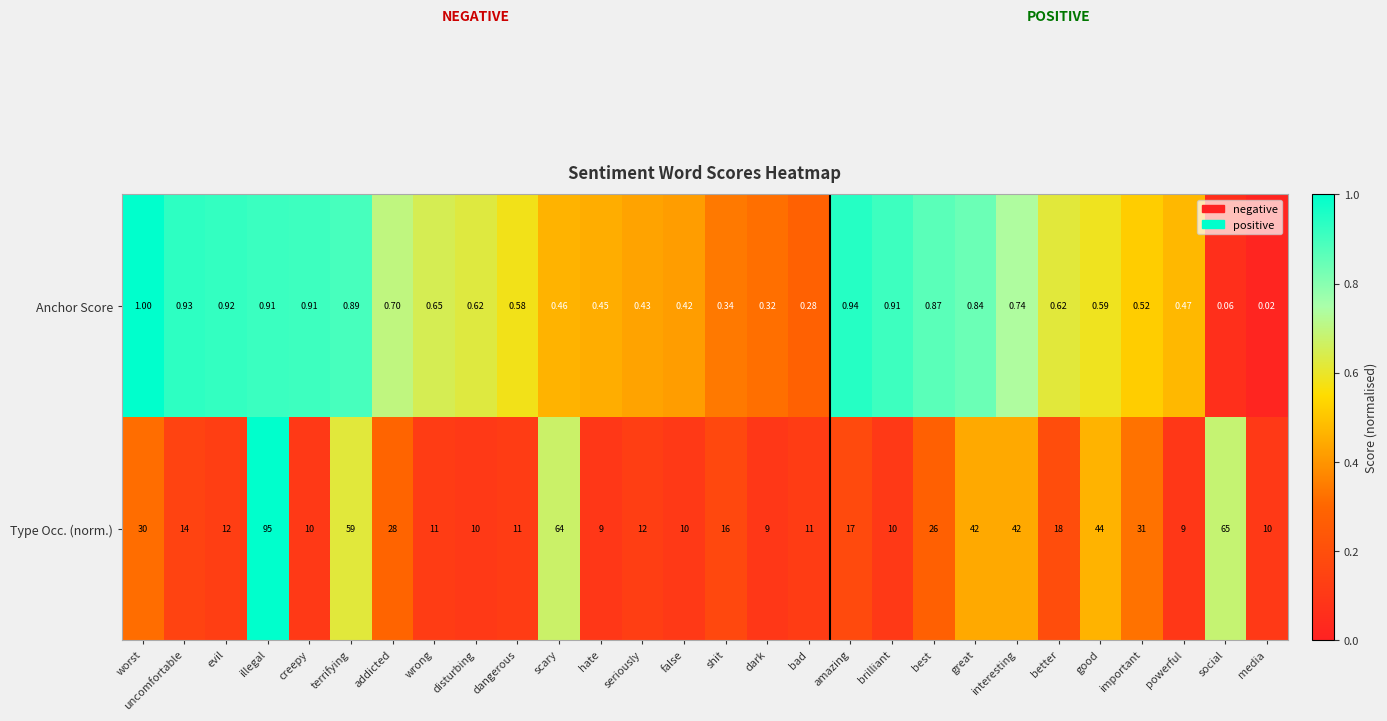

Rank the series by their average value, from lowest to highest.

Anchor Score, Type Occ. (norm.)